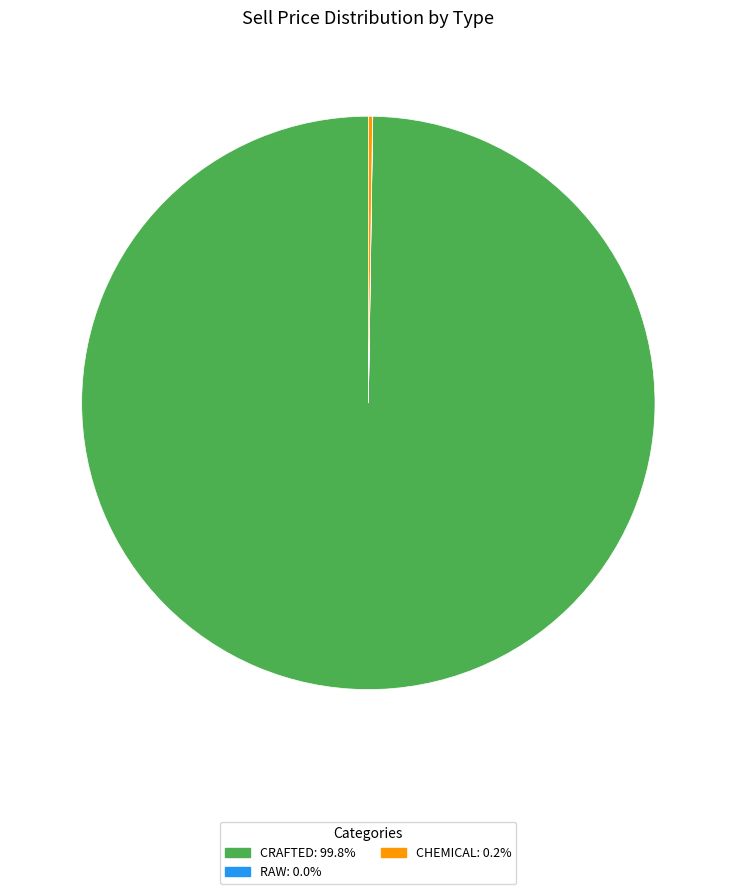

Does any single category account for the majority?

Yes